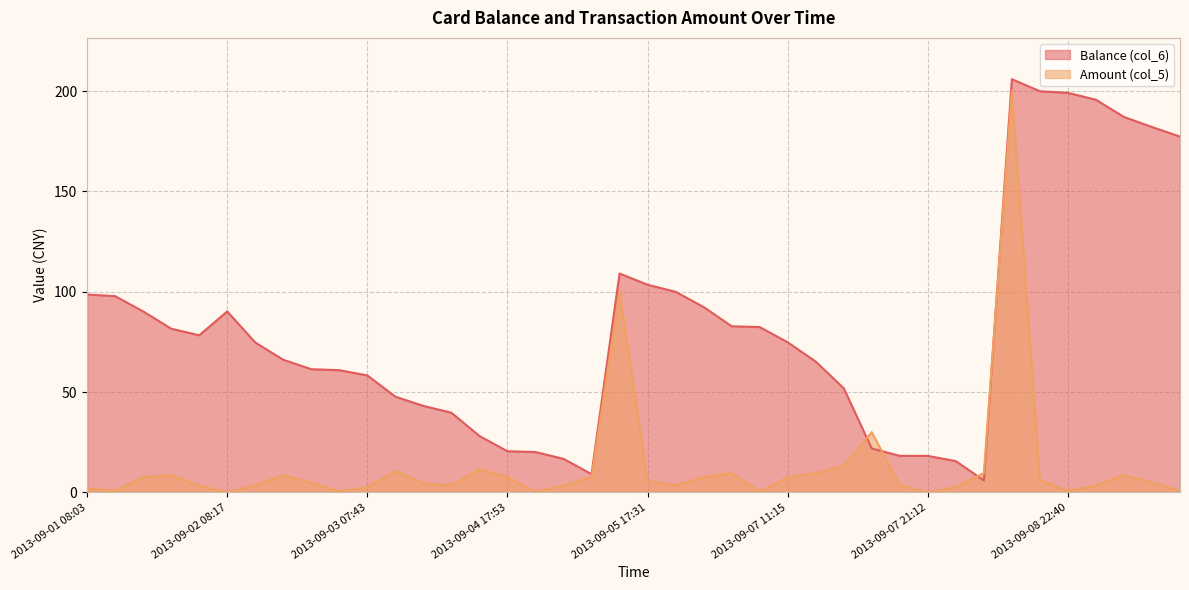

What is the value of the Balance (col_6) point at the 5th from the left?

78.3